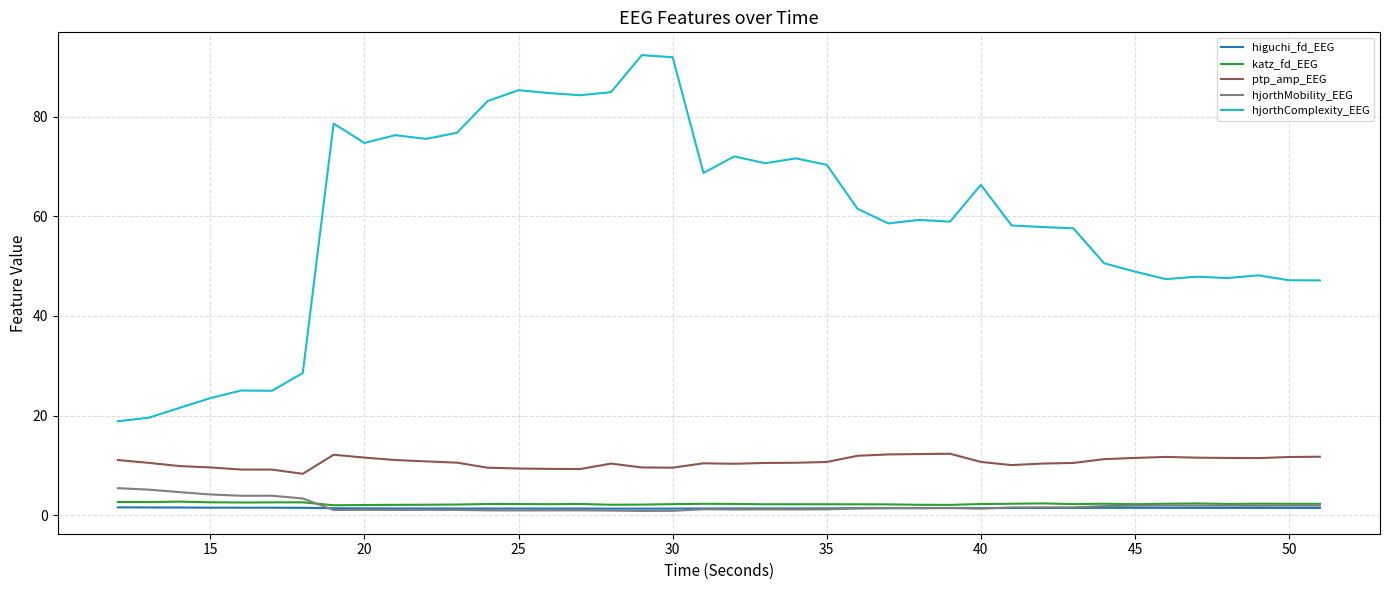

What is the minimum value for hjorthComplexity_EEG?

18.8